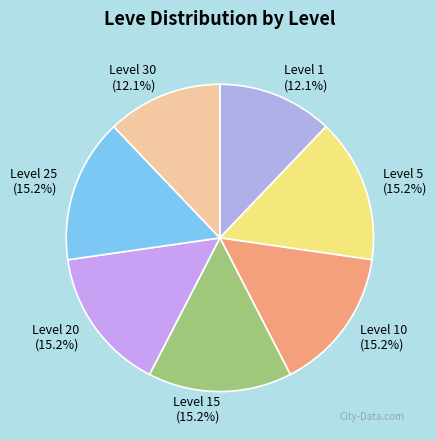

What percentage do Level 25 and Level 15 together represent?

30.3%